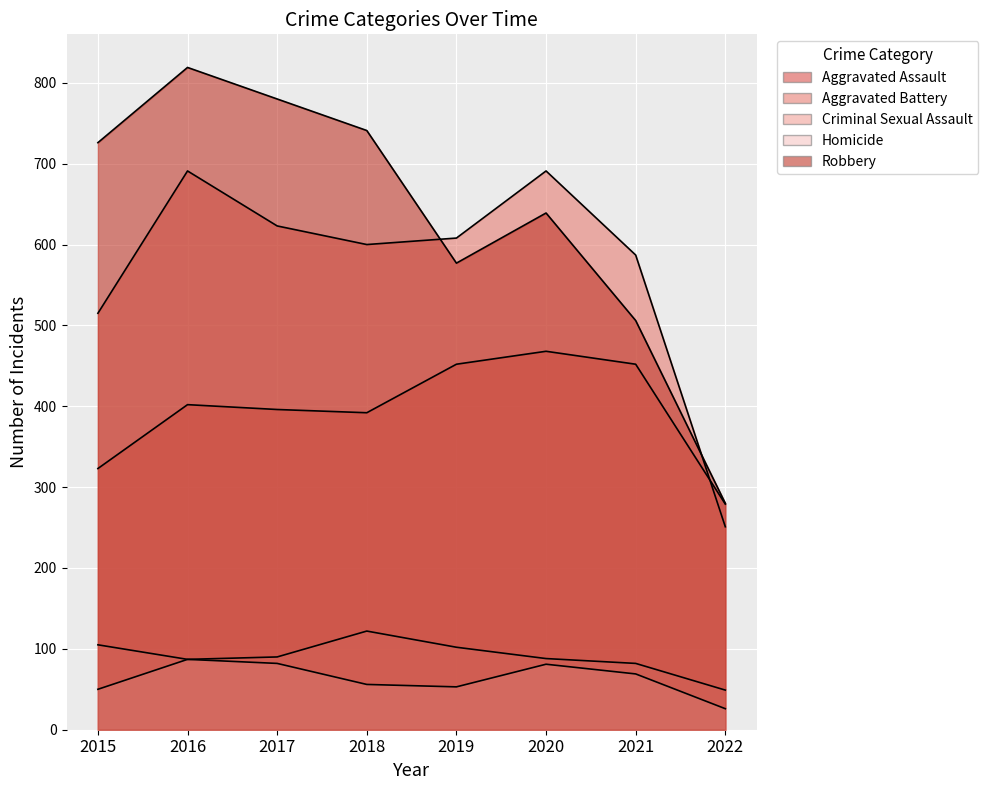

What is the spread (max minus min) of values at 2018?

685